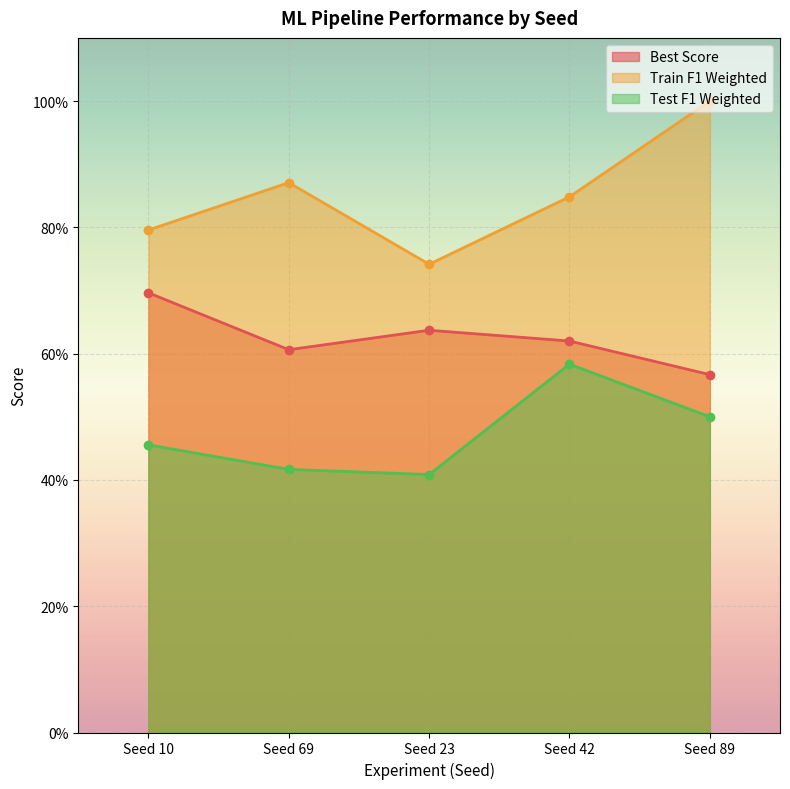

Reading left to right, transcribe all the data shown in this chart.

Best Score: Seed 10=0.7	Seed 69=0.6	Seed 23=0.6	Seed 42=0.6	Seed 89=0.6
Train F1 Weighted: Seed 10=0.8	Seed 69=0.9	Seed 23=0.7	Seed 42=0.8	Seed 89=1.0
Test F1 Weighted: Seed 10=0.5	Seed 69=0.4	Seed 23=0.4	Seed 42=0.6	Seed 89=0.5